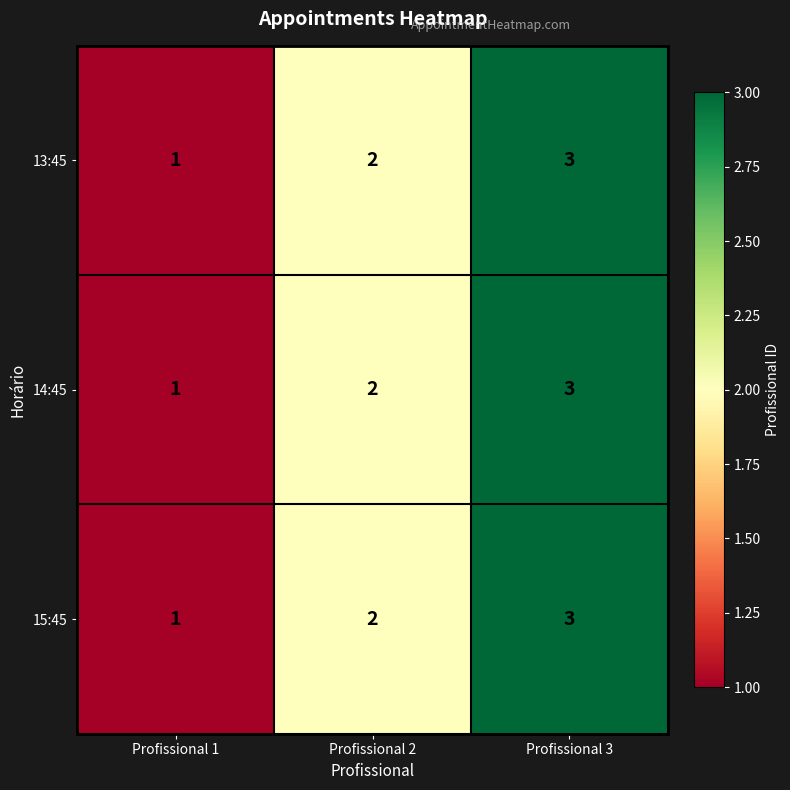

What is the sum of the 15:45 values at Profissional 1 and Profissional 2?

3